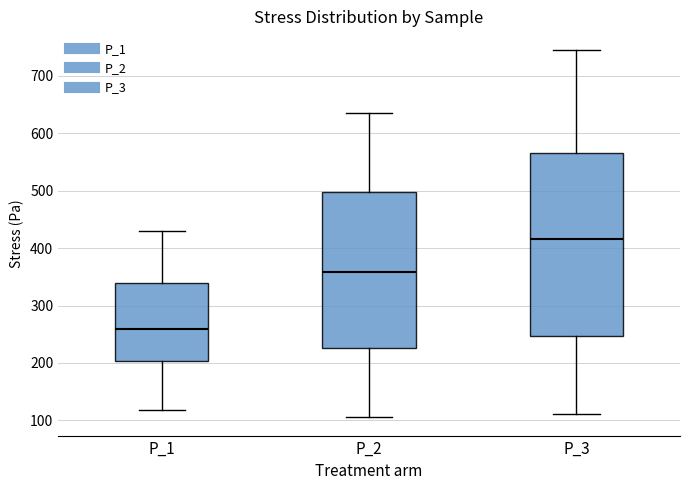

Reading left to right, read every box against the y-axis: the position of its median line, the range the box covers, and the ends of its whiskers. The values are not printed on the chart, so give them approximately, as read against the axis.

P_1: median 260, box 200 to 340, whiskers 120 to 430
P_2: median 360, box 230 to 500, whiskers 110 to 640
P_3: median 420, box 250 to 570, whiskers 110 to 750